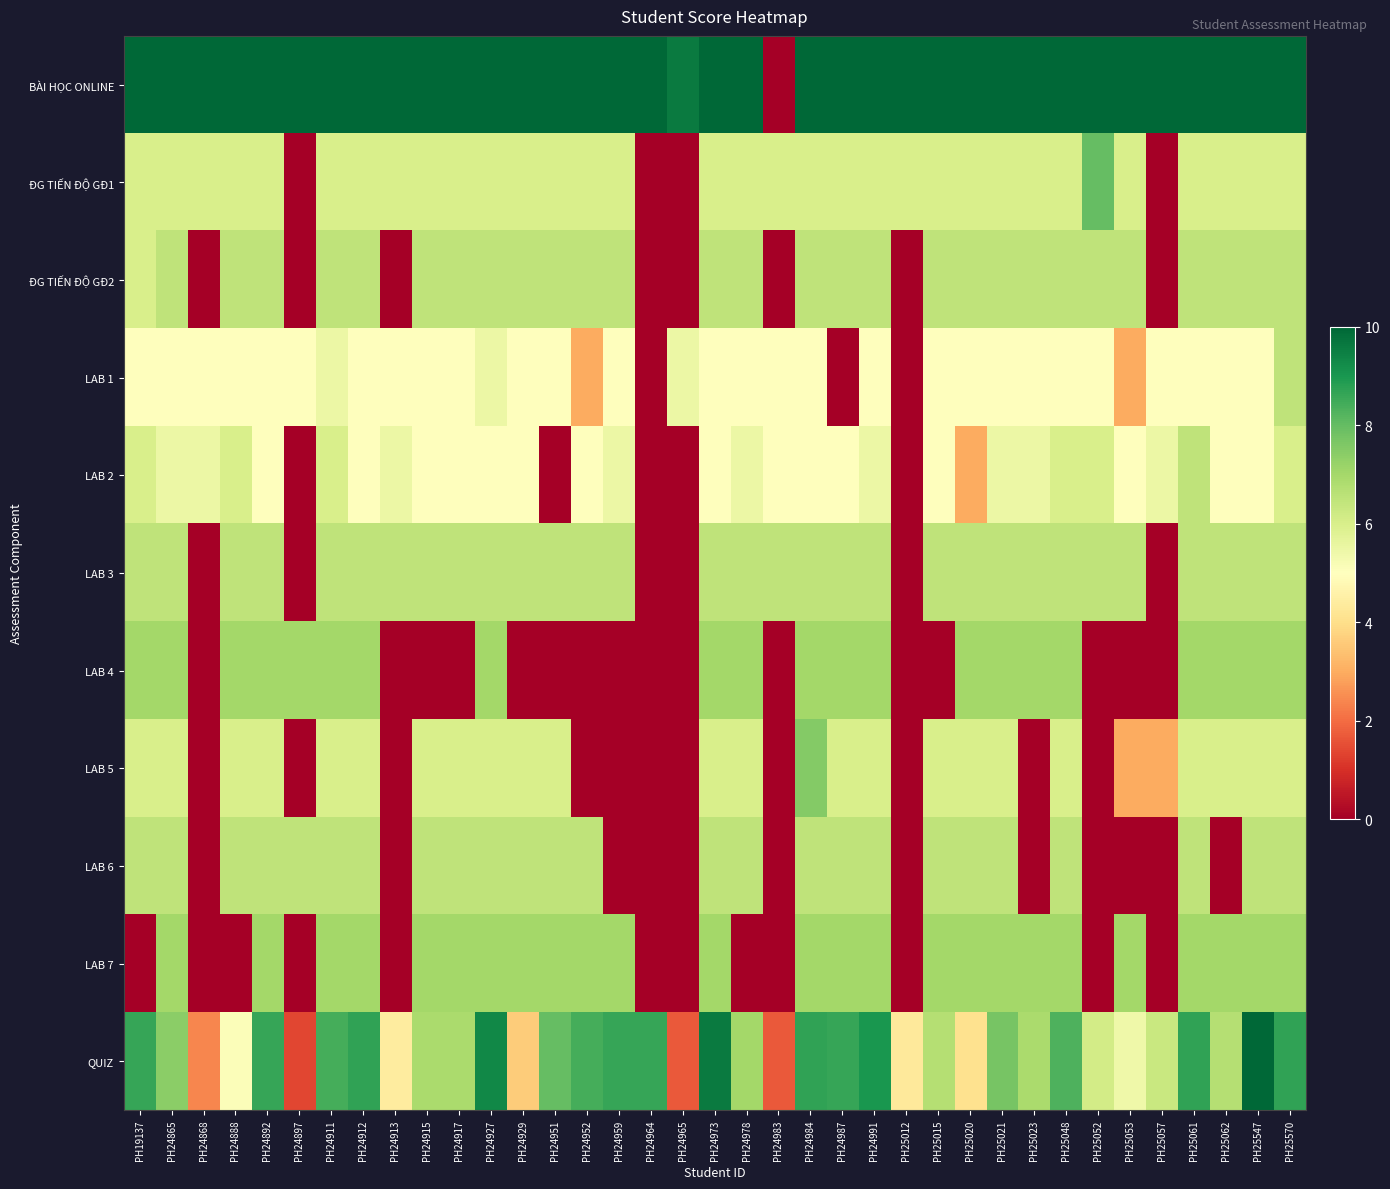

What is the difference between the highest and lowest values at PH24927?

5.0